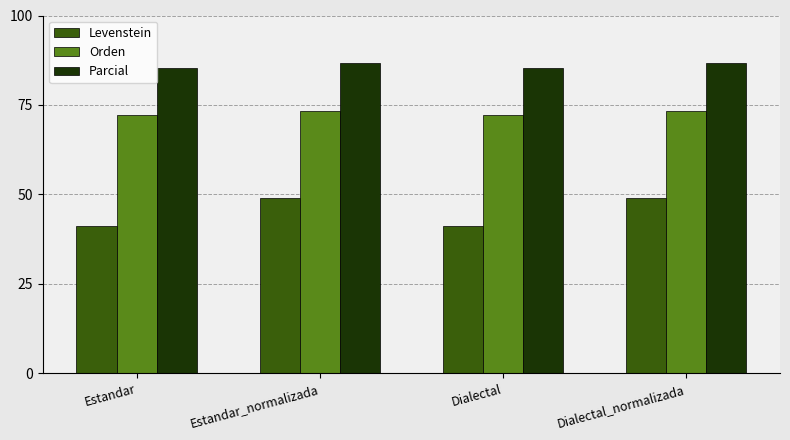

The Orden series shows 26.0 at Dialectal. True or false?

False